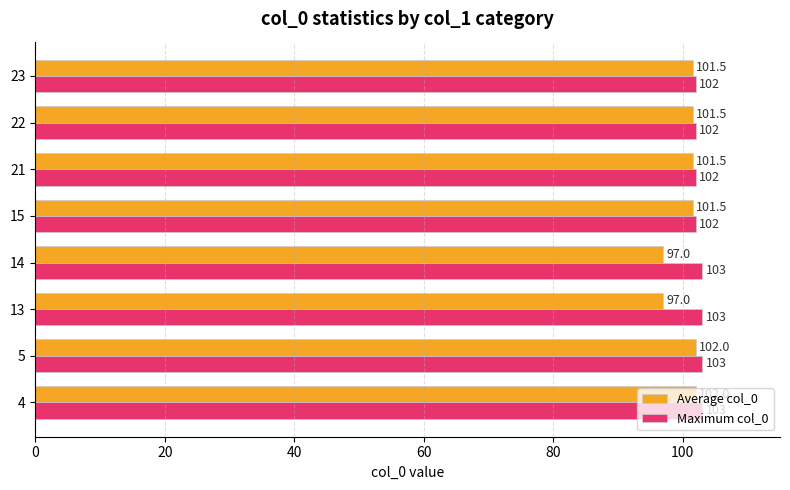

What is the greatest value displayed?

103.0